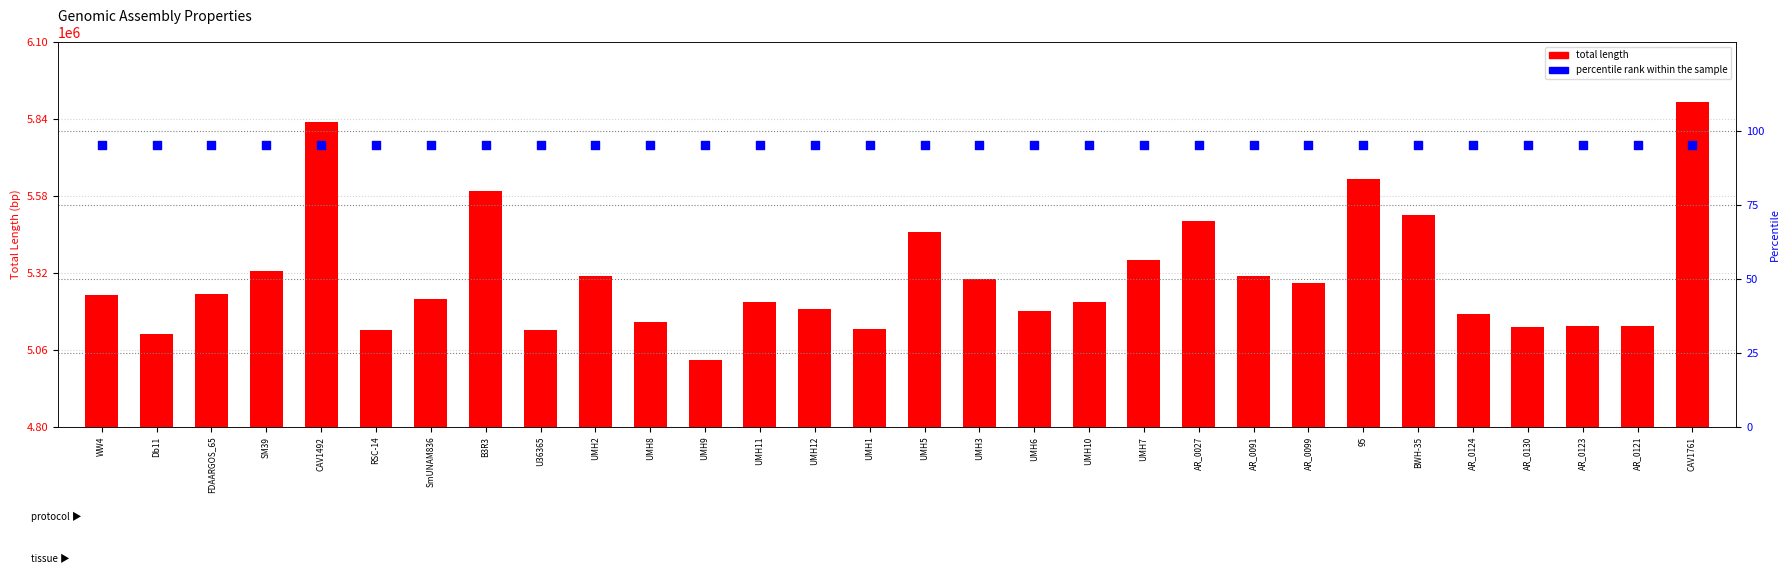

What are all the series names shown in the legend?

total length, percentile rank within the sample